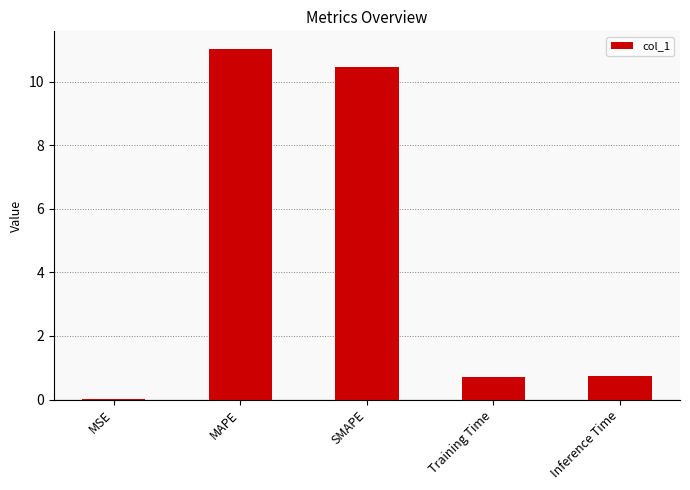

What is the difference between the values at SMAPE and MSE?

10.4